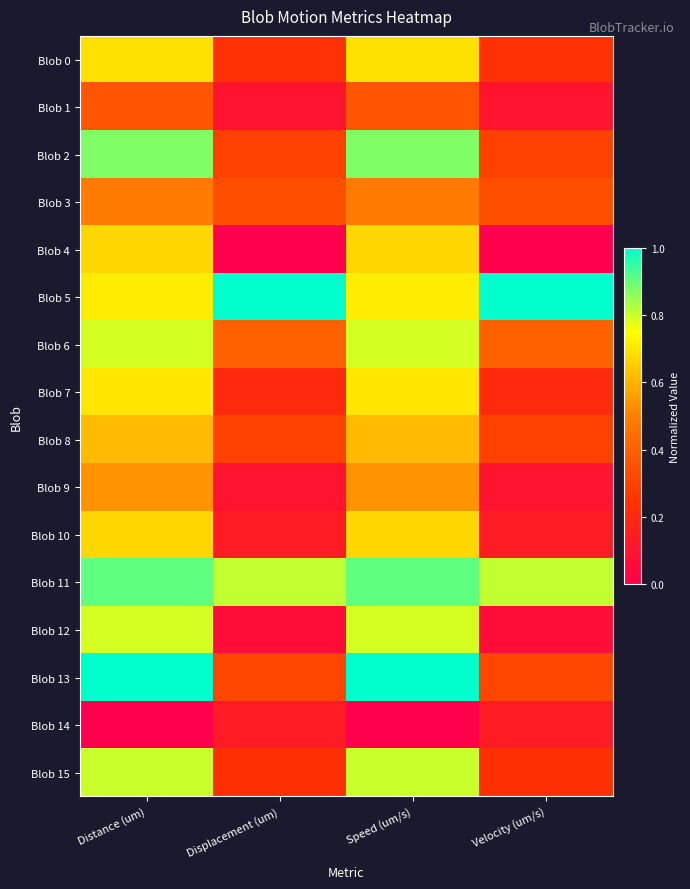

What is the total value across all series at Distance (um)?

10.6